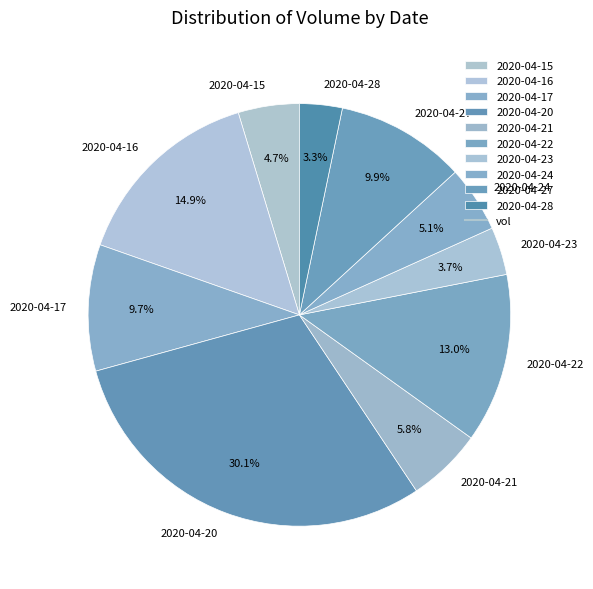

What is the largest slice in the pie chart?

2020-04-20